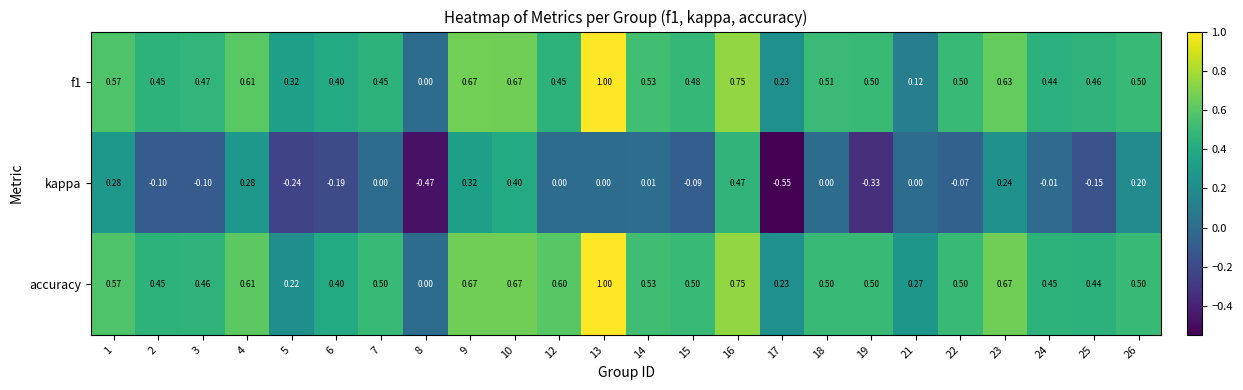

Which series has the largest total across all categories?

accuracy